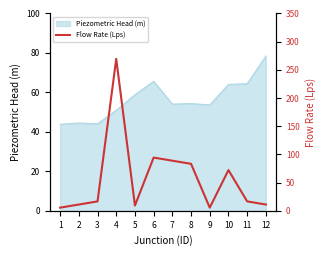

How many points are lower than both their immediate neighbors (excluding endpoints)?

2